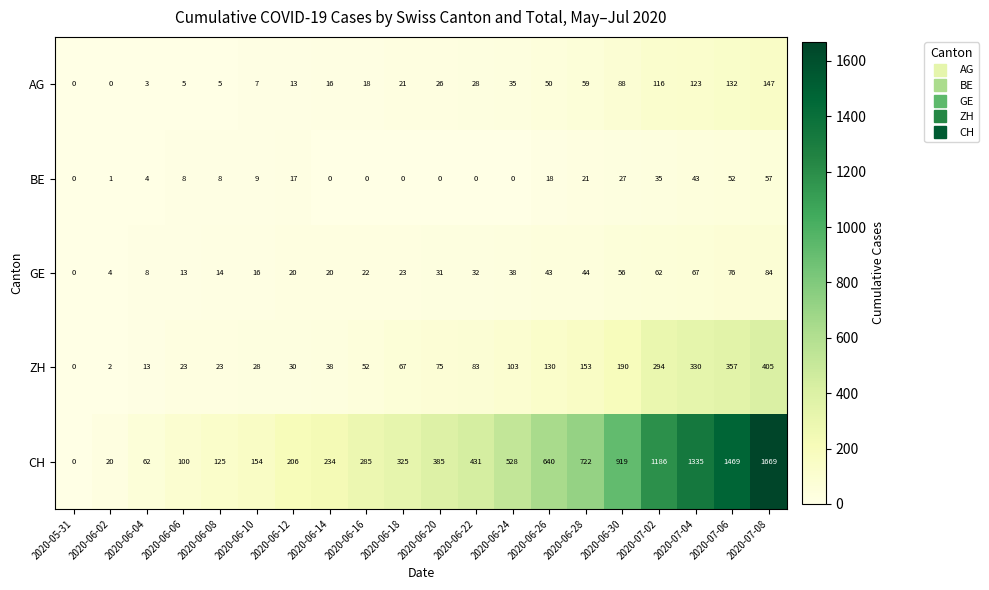

Which series has the largest total across all categories?

CH